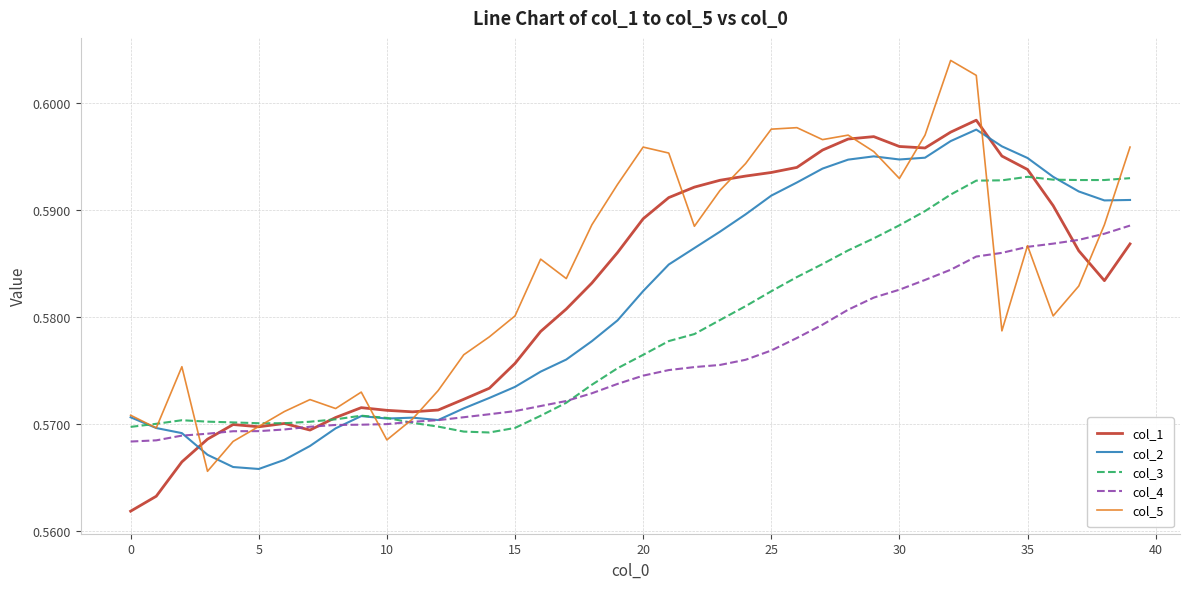

Count the col_1 values in the range 0 to 1.

40